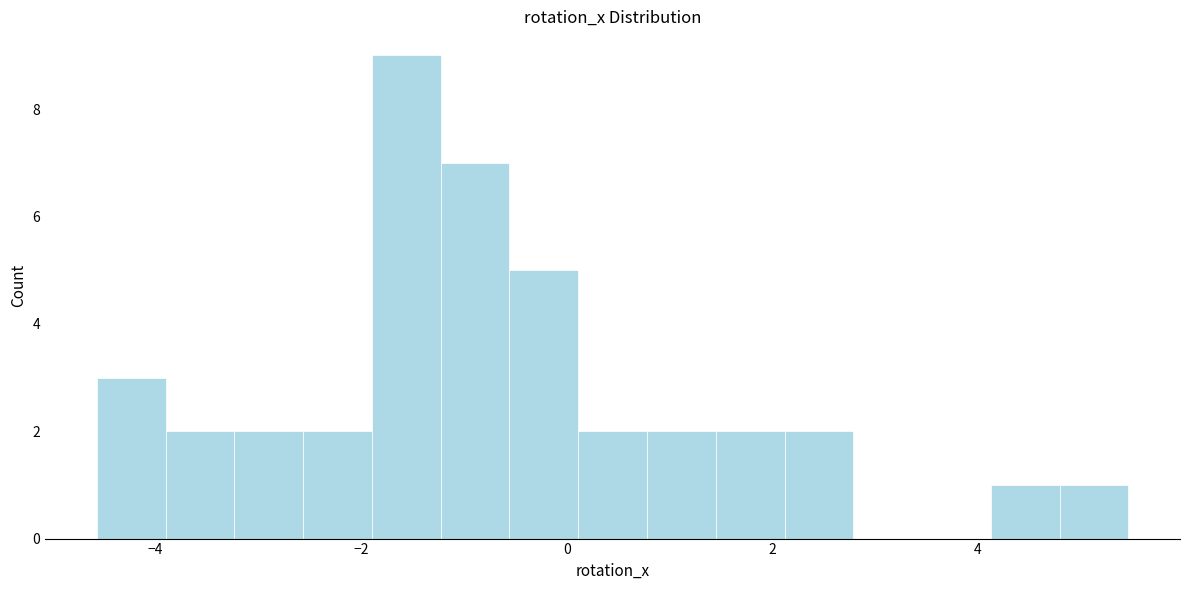

Around what value on the x-axis is the tallest bar? Give the approximate position of its centre, as read against the axis.

-1.6